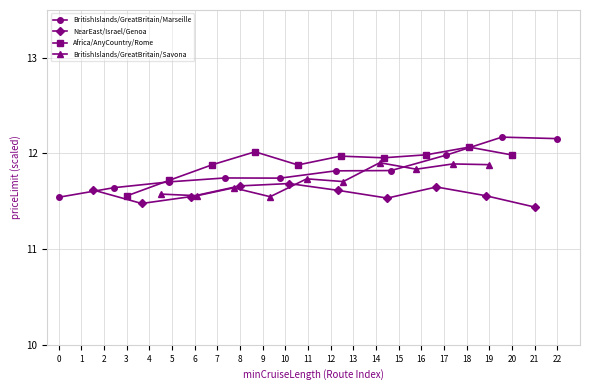

At how many categories does at least one series exceed 11?

10